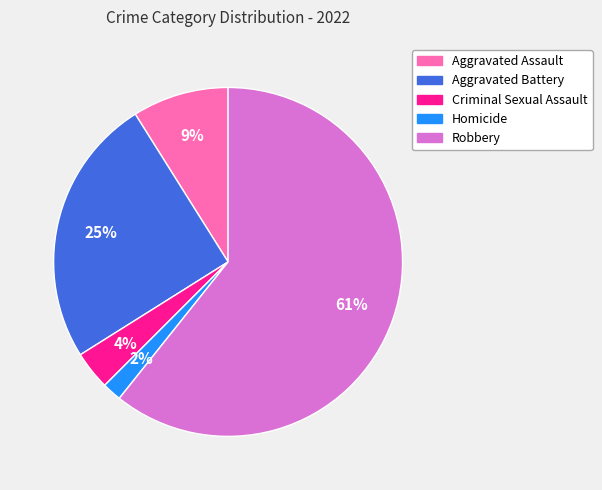

Is it true that Robbery is 61% of the pie?

True